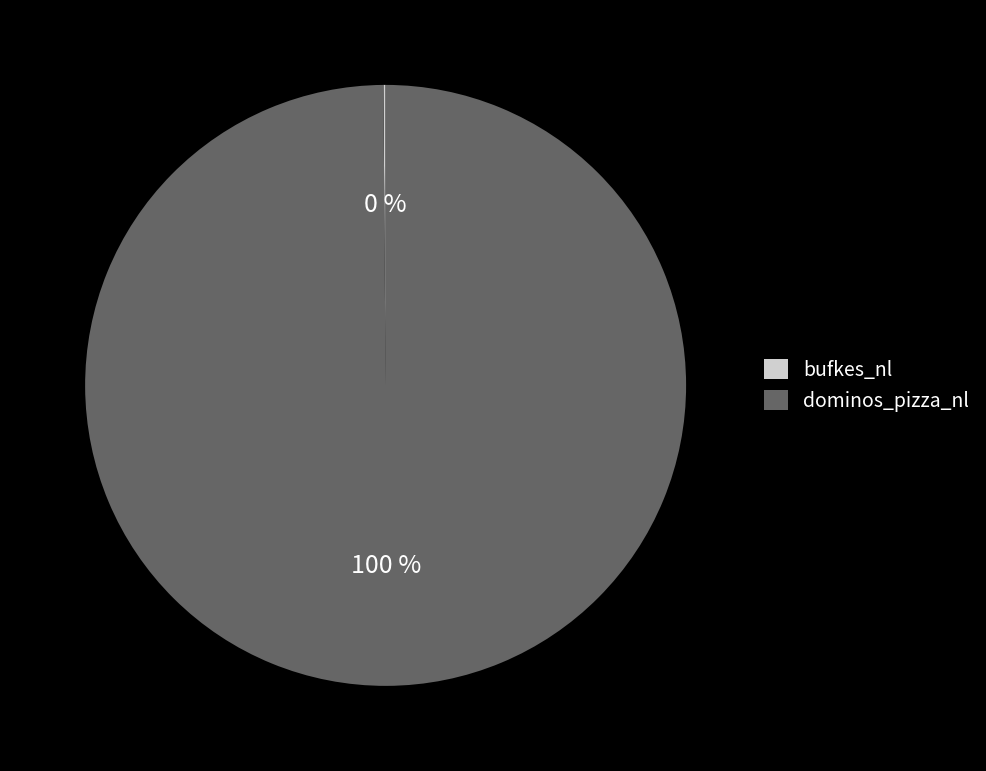

Which slice is the largest?

dominos_pizza_nl